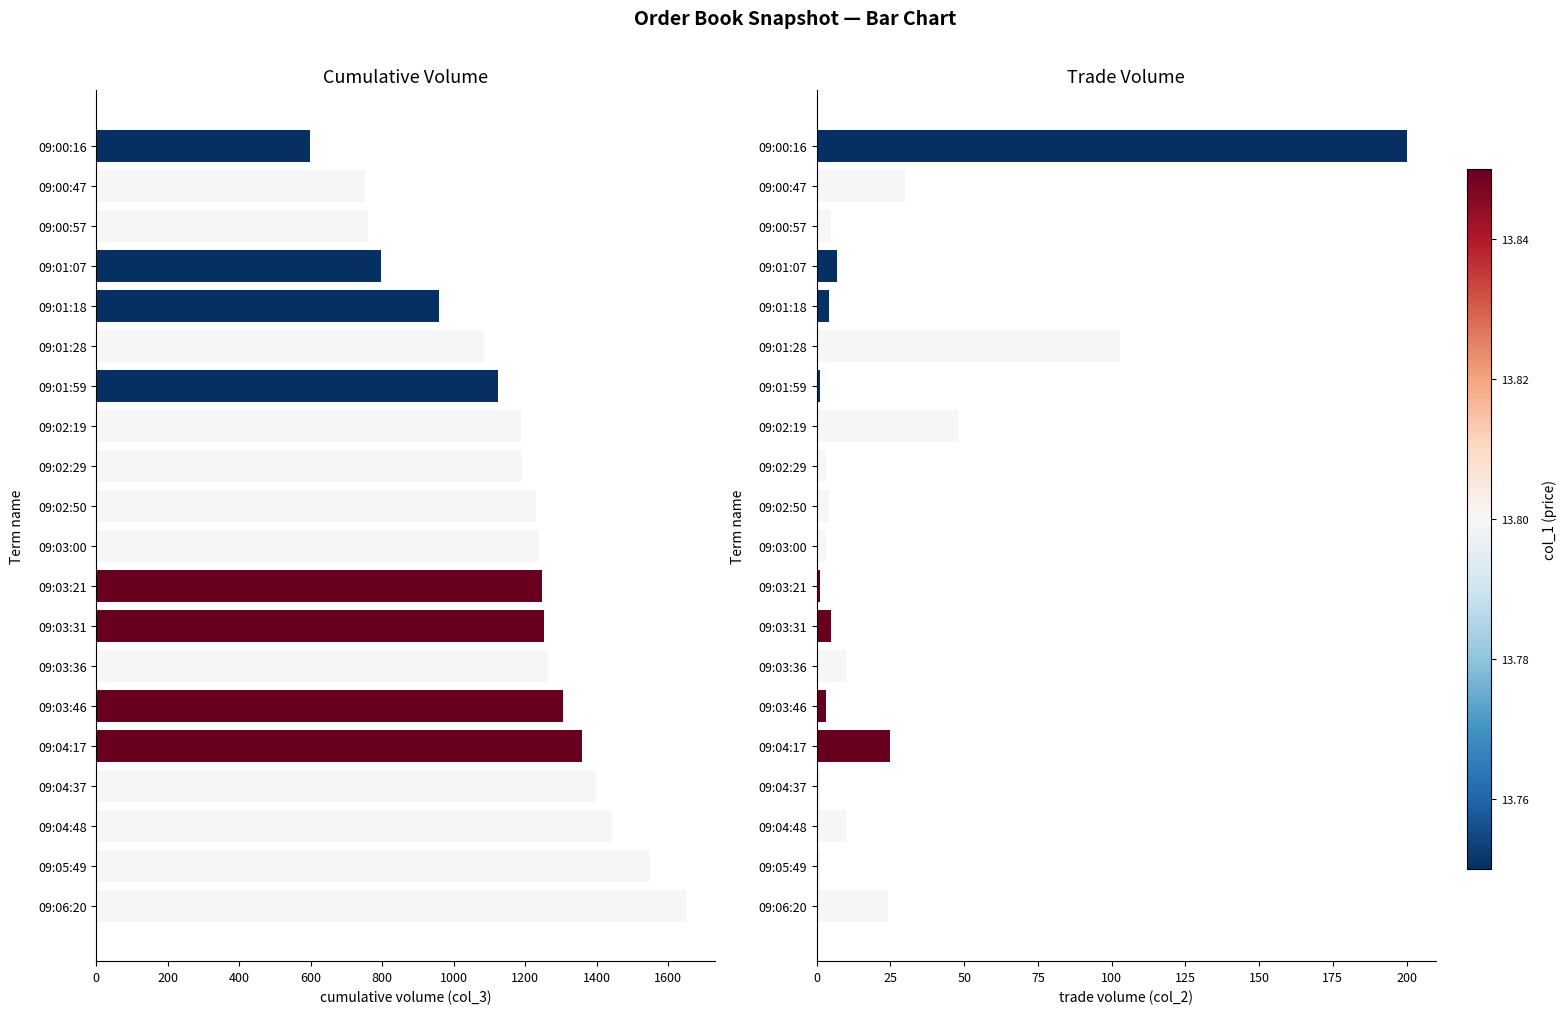

What is the total value across all series at 09:00:16?

799